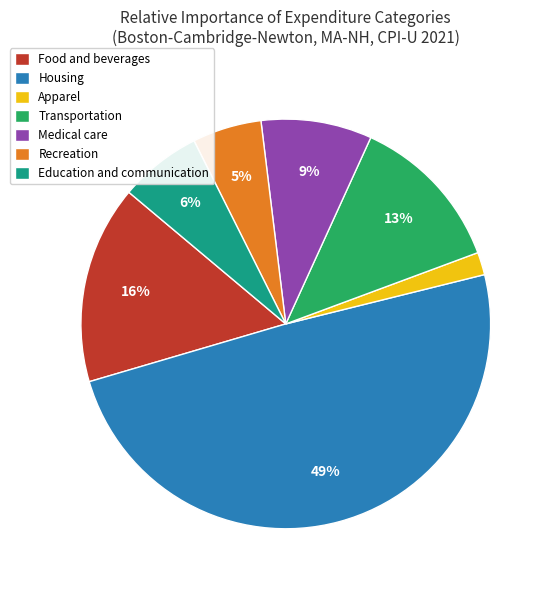

Rank the categories by value from lowest to highest.

Apparel, Recreation, Education and communication, Medical care, Transportation, Food and beverages, Housing